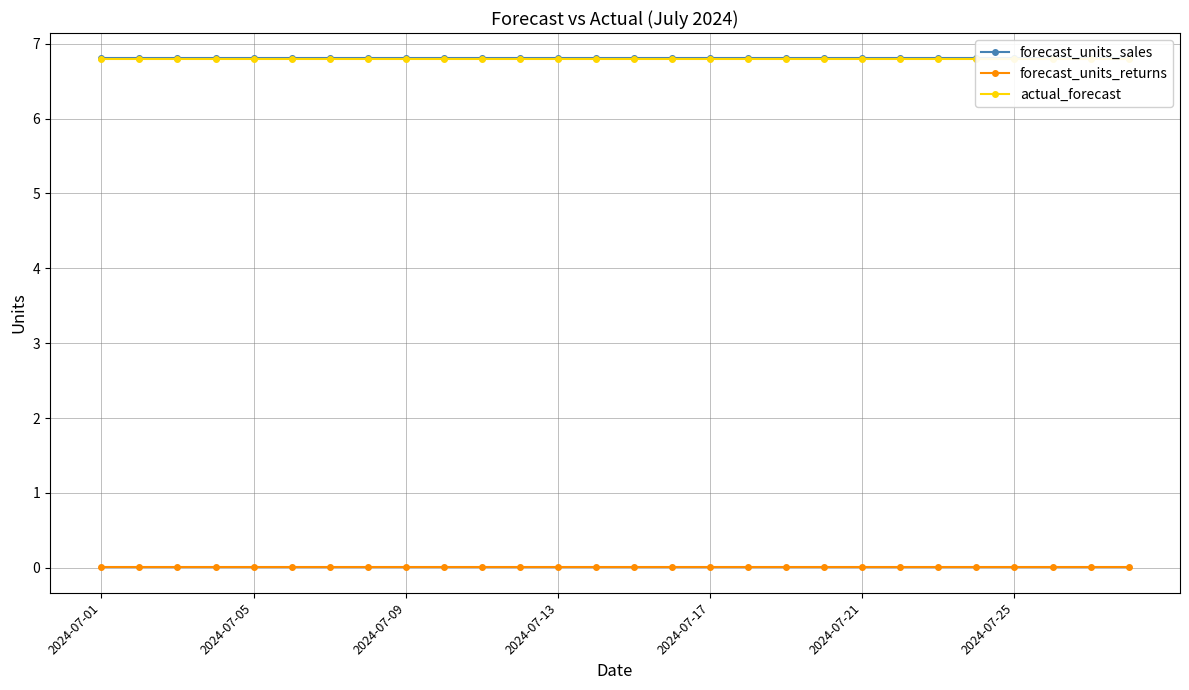

Between 27 and 2024-07-09, which is larger?

27